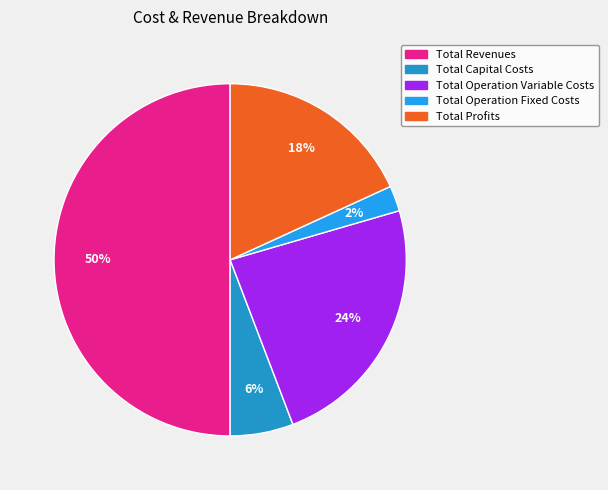

What is the ratio of the value at Total Operation Variable Costs to the value at Total Revenues?

0.5